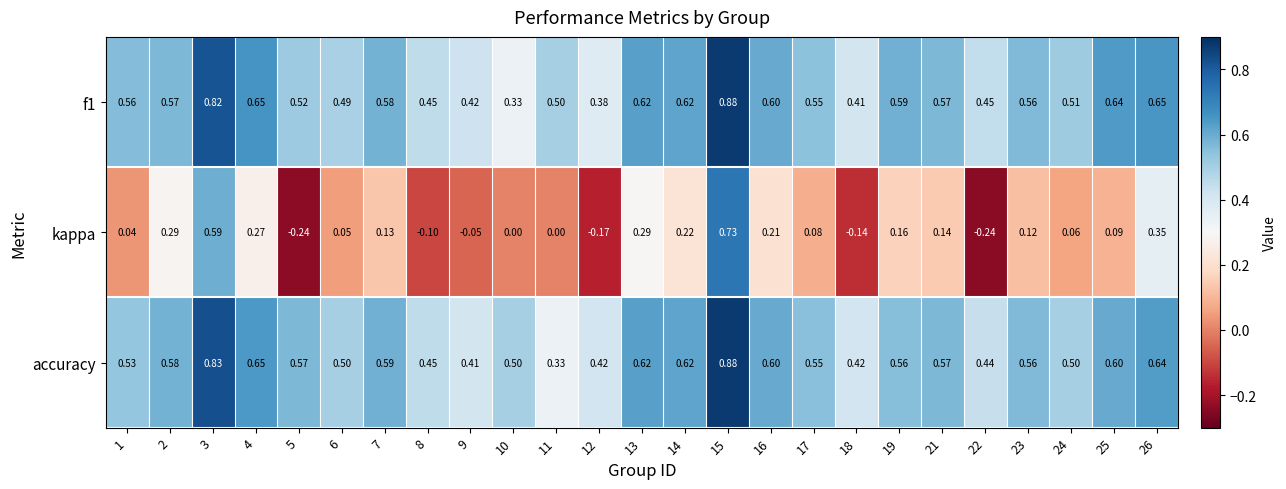

Is the value of f1 at 12 greater than the value of kappa at 18?

Yes